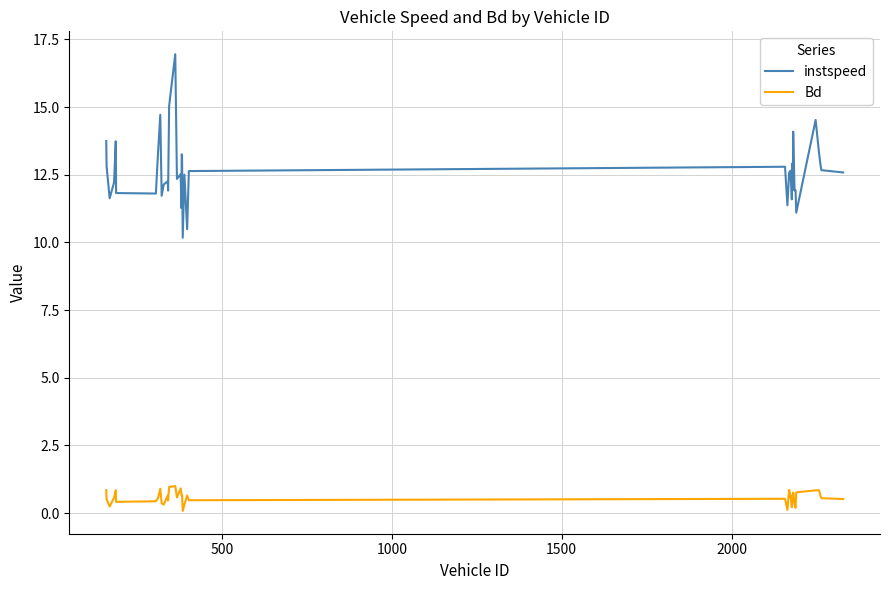

Rank the series by their maximum value, from lowest to highest.

Bd, instspeed